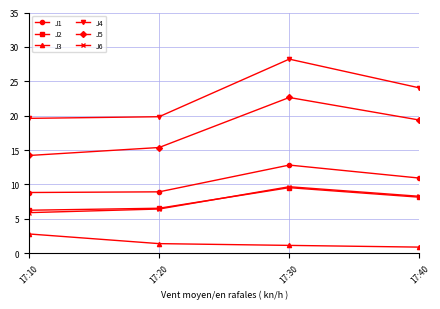

What is the highest value of the J2 series?

9.5